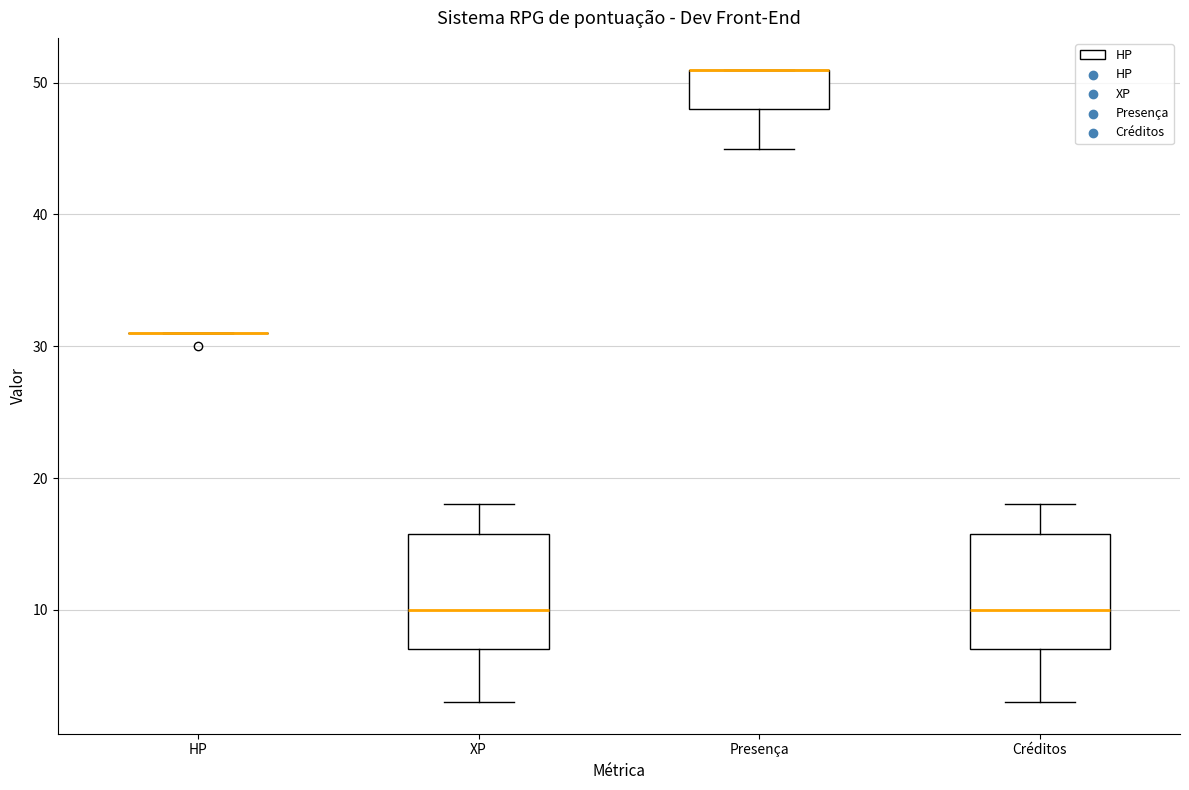

Reading left to right, read every box against the y-axis: the position of its median line, the range the box covers, and the ends of its whiskers. The values are not printed on the chart, so give them approximately, as read against the axis.

HP: box collapsed to a line at 31, whiskers 31 to 31
XP: median 10, box 7 to 16, whiskers 3 to 18
Presença: median 51 (drawn on the box's upper edge), box 48 to 51, whiskers 45 to 51
Créditos: median 10, box 7 to 16, whiskers 3 to 18